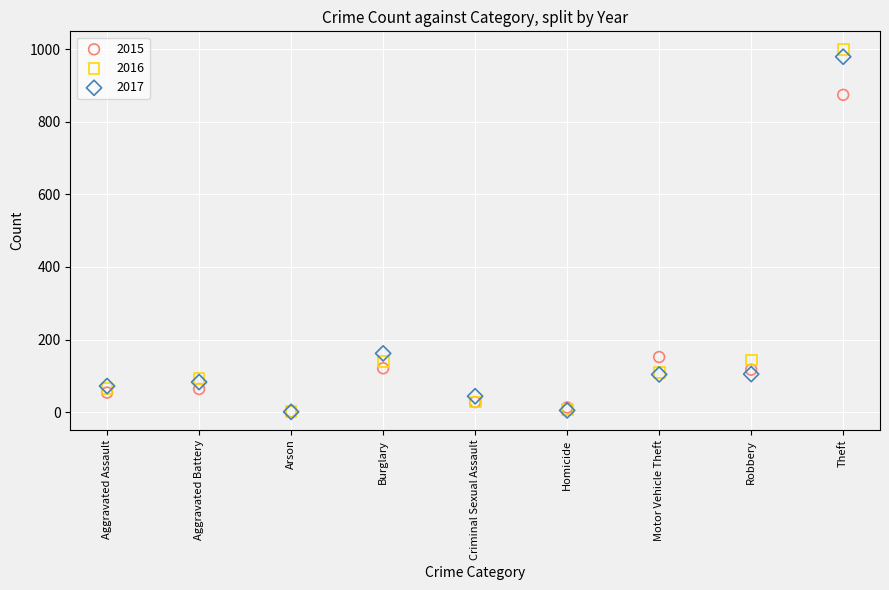

Which series contains the highest Y value?

2016